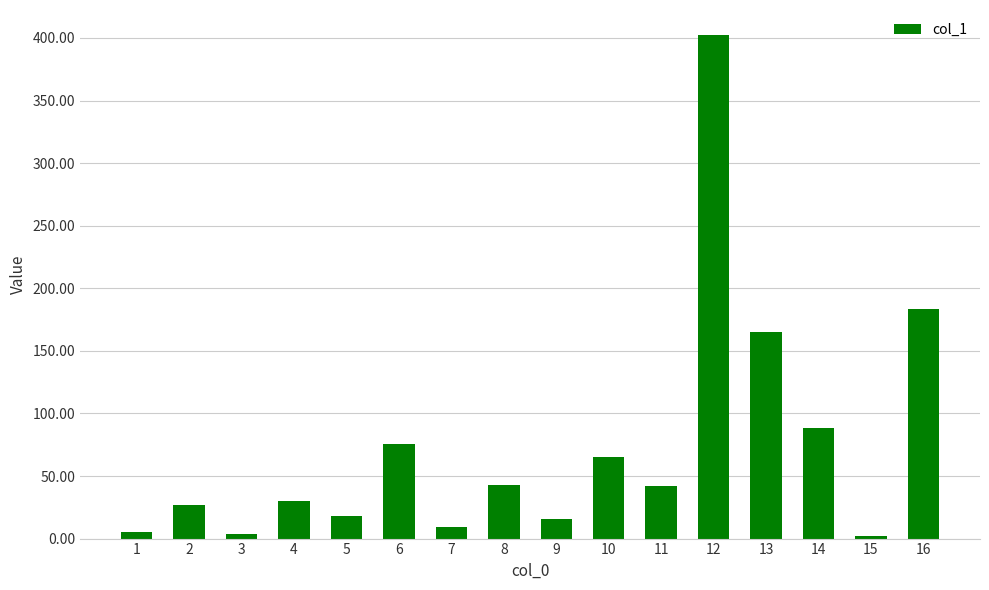

How many data points are less than 42?

8